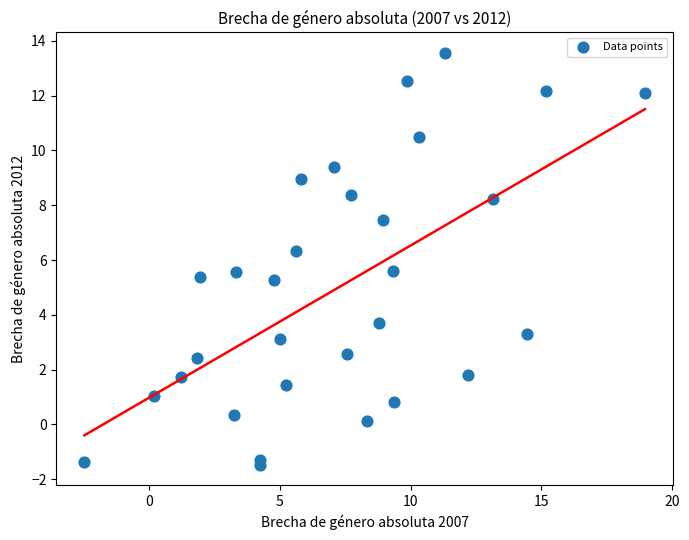

What is the range of Y values (max minus min)?

15.0